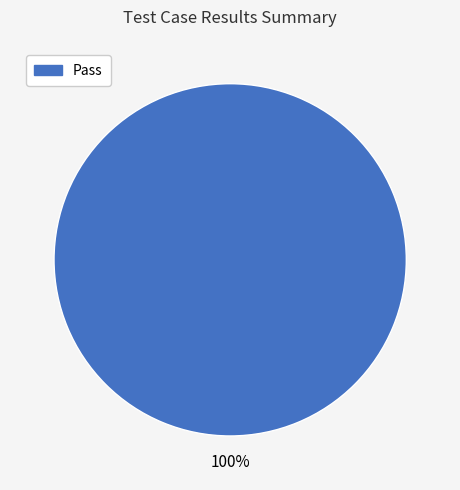

How many slices are in this pie chart?

1